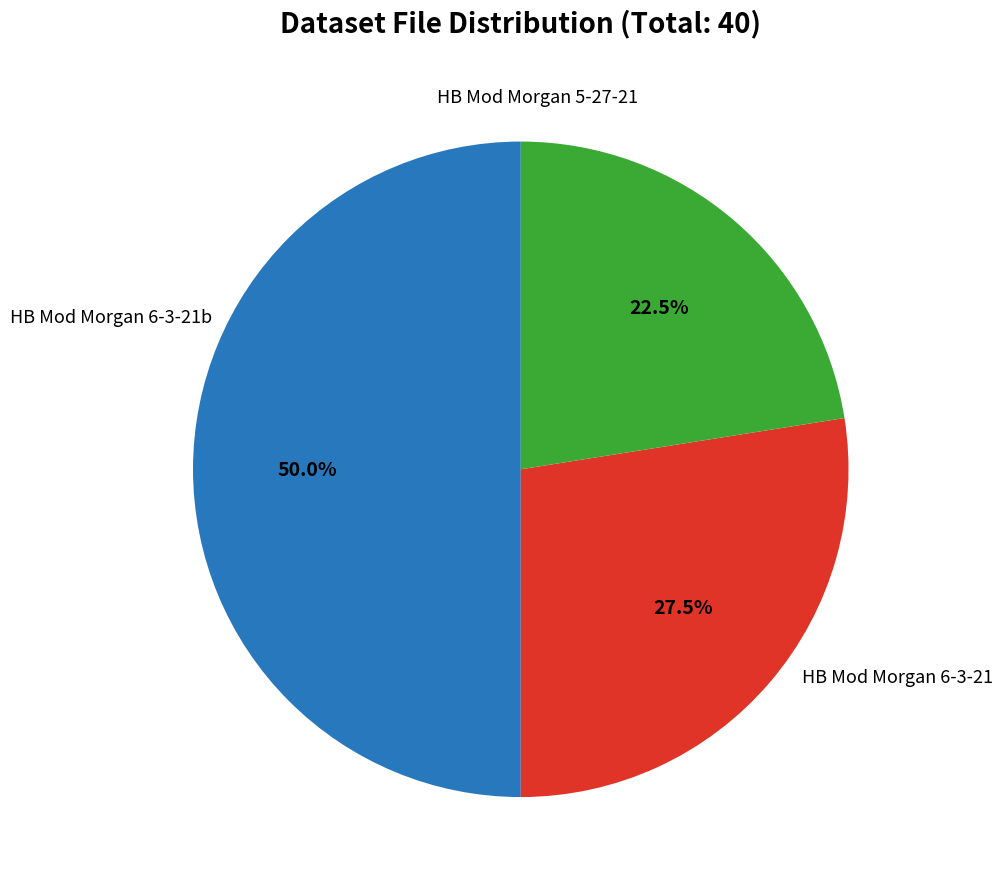

To the nearest percent, what is the average slice percentage?

33%